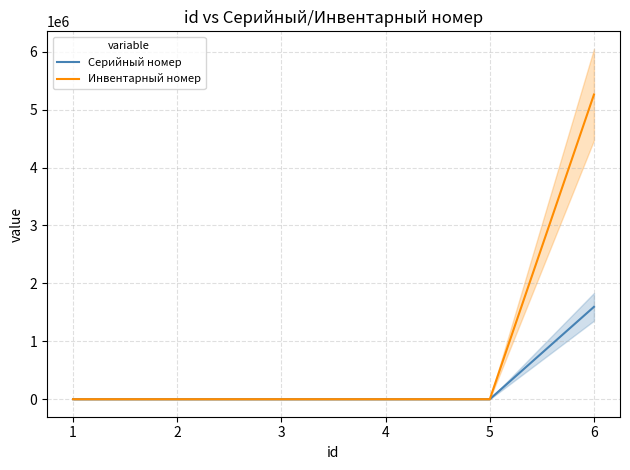

Is the value of Инвентарный номер at 5 greater than the value of Серийный номер at 6?

No